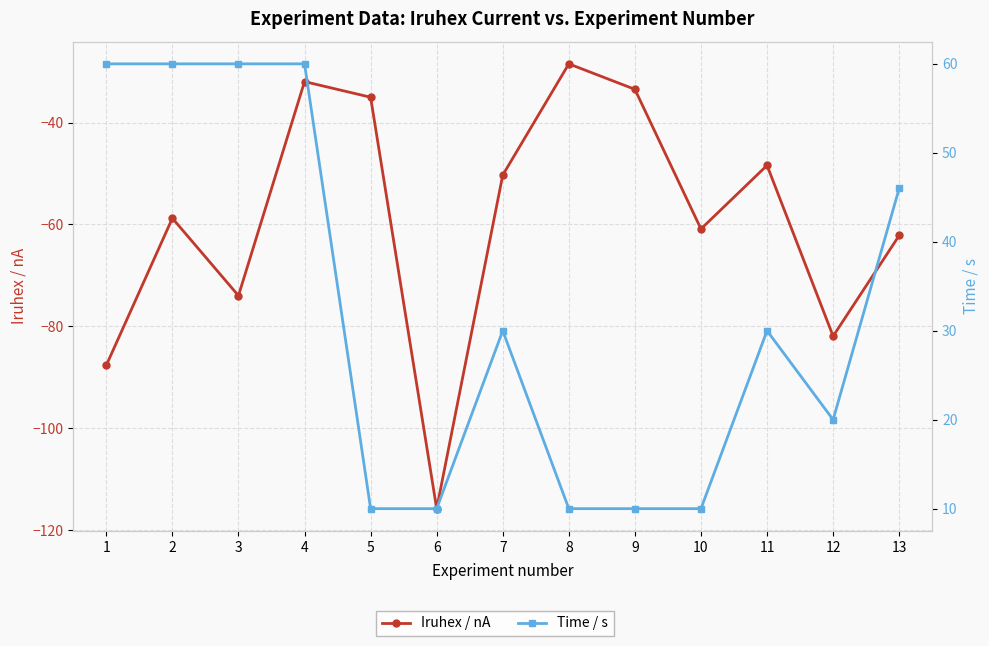

What is the spread (max minus min) of values at 7?

80.3